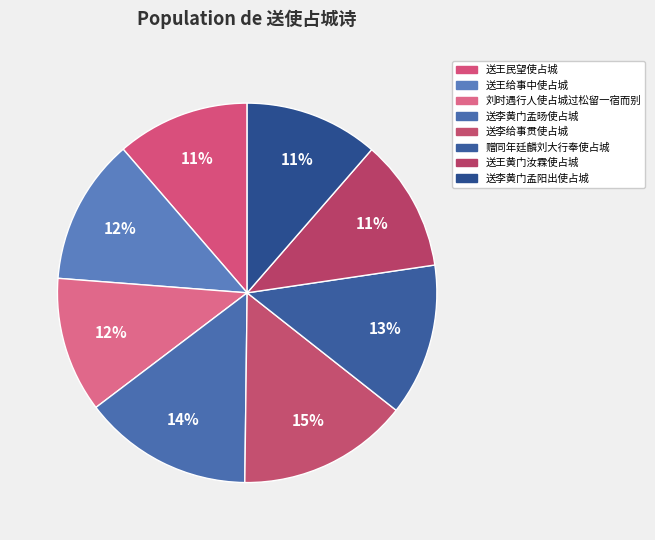

Is there a majority slice in this chart?

No